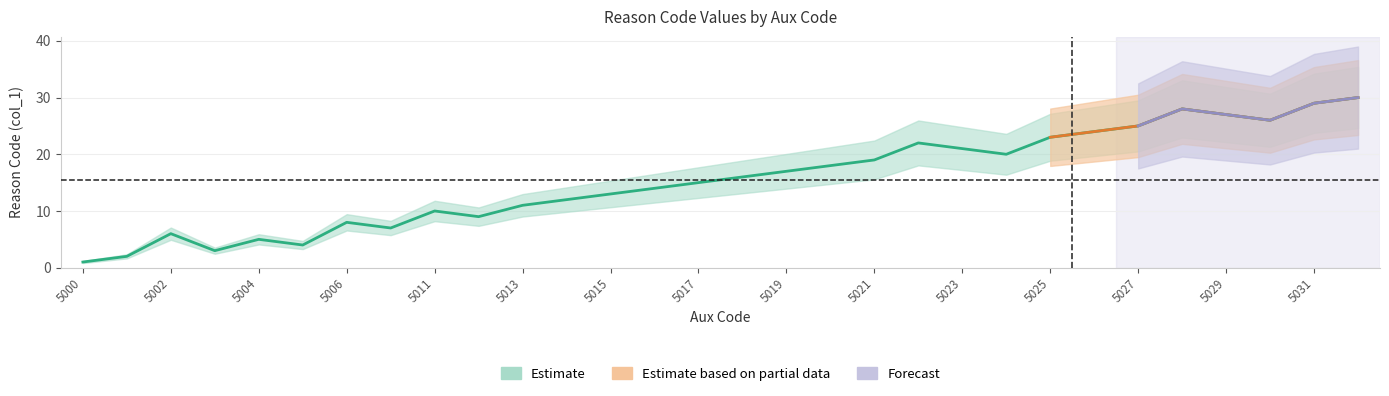

True or false: Estimate based on partial data and Estimate intersect in this chart.

False